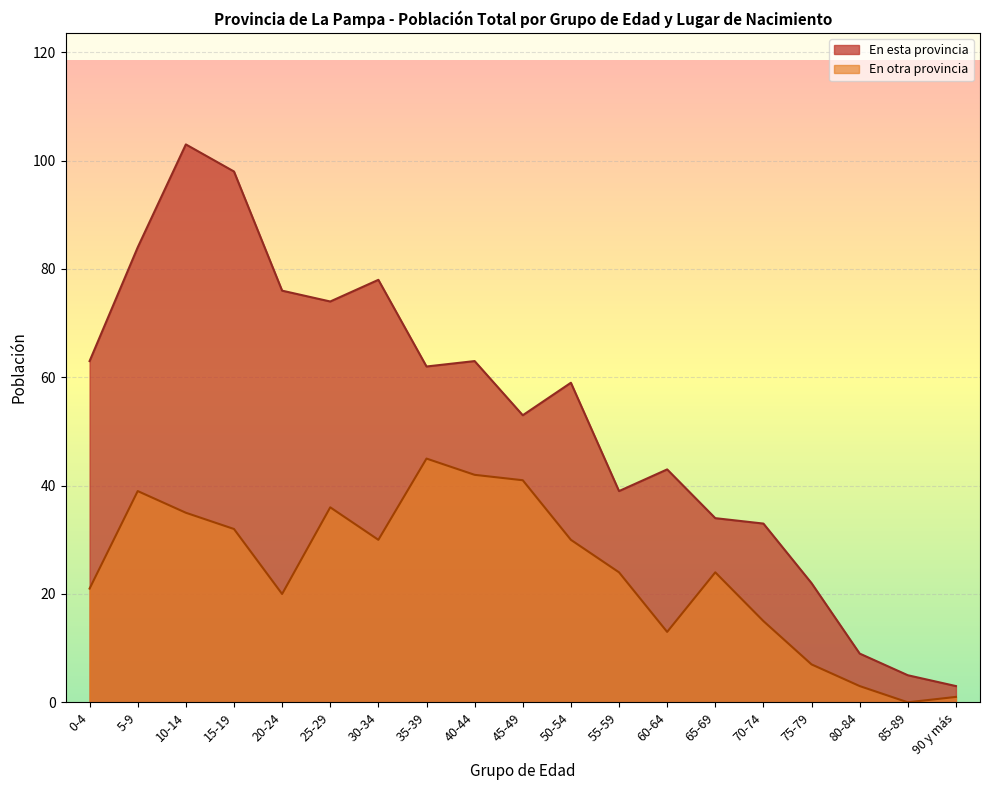

What position from the left is 60-64?

13